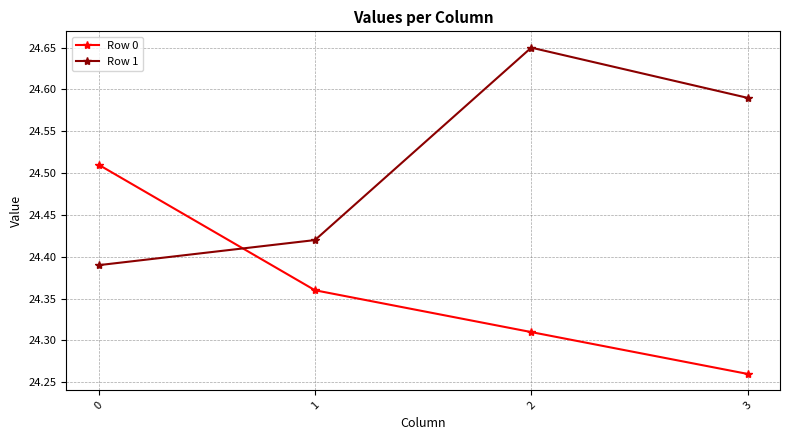

Where is the first local maximum for Row 1?

2